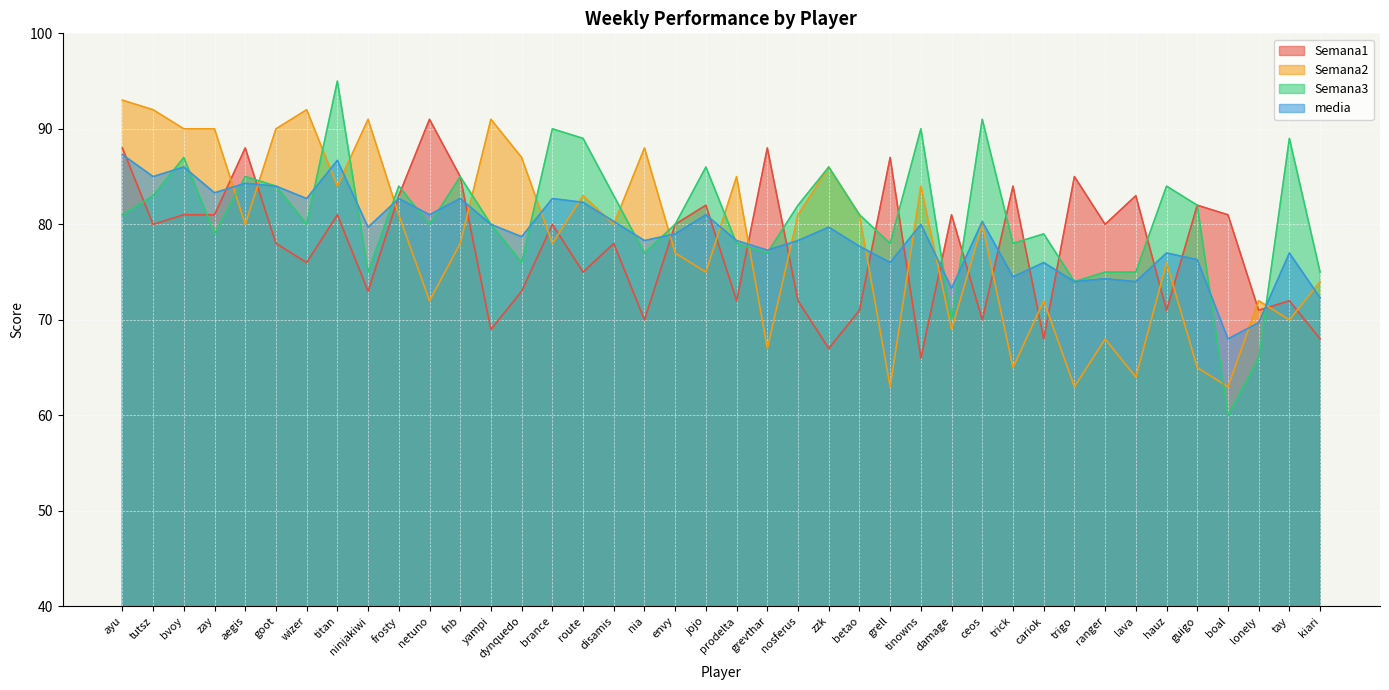

What is the difference between the maximum and minimum values in the Semana2 series?

30.0